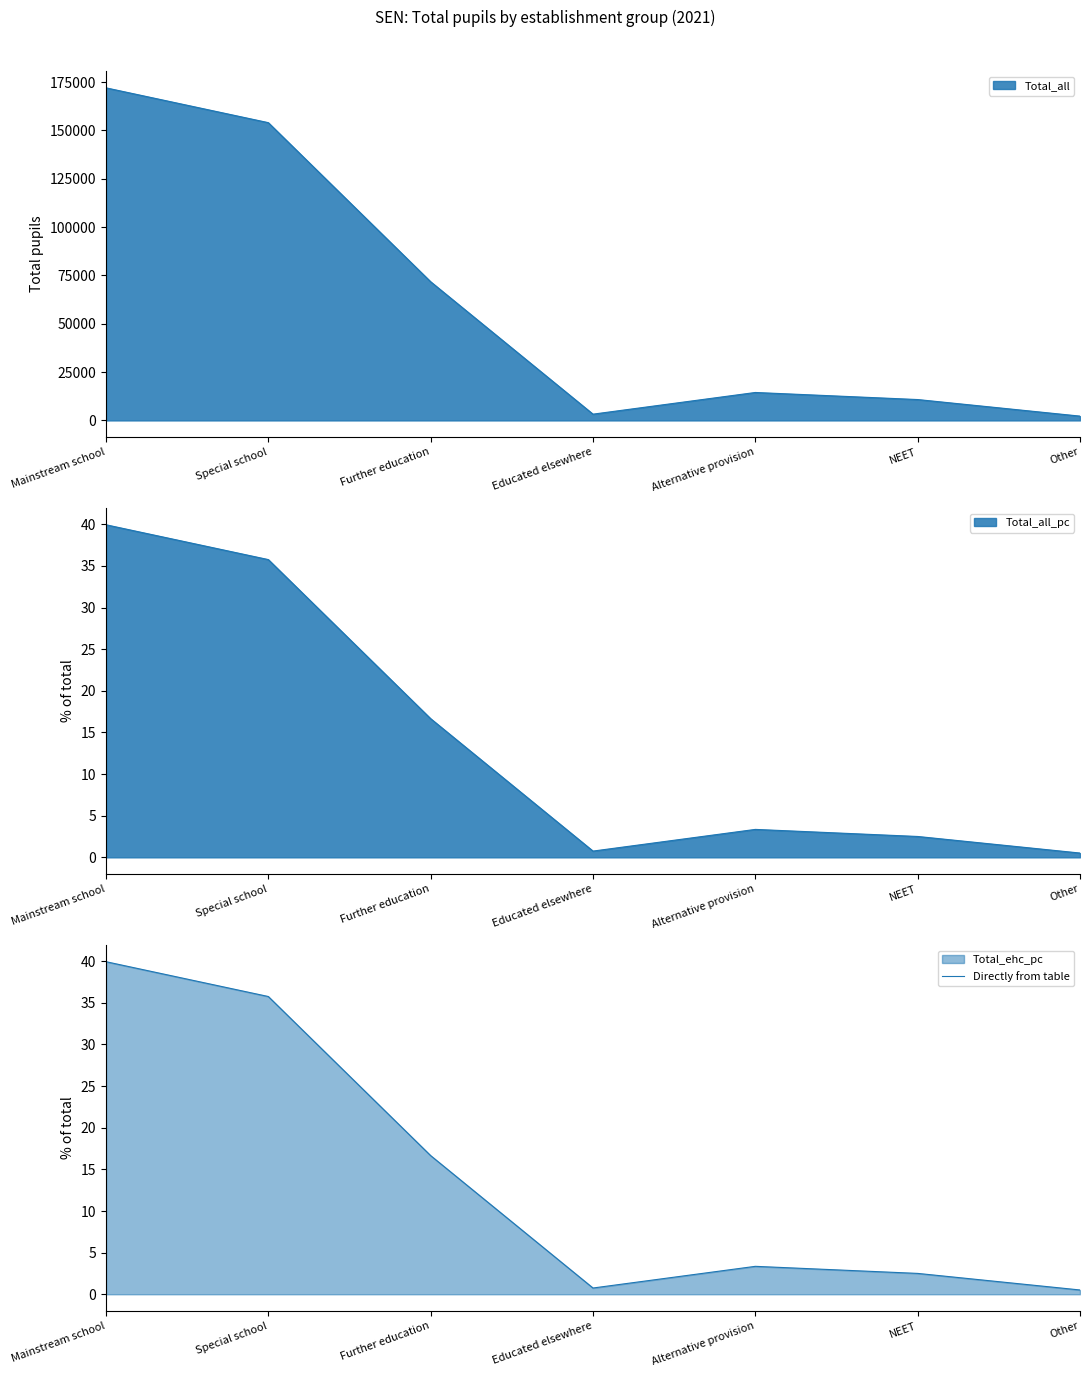

Reading left to right, list all the values displayed in this chart.

39.9	35.8	16.7	0.8	3.4	2.5	0.5